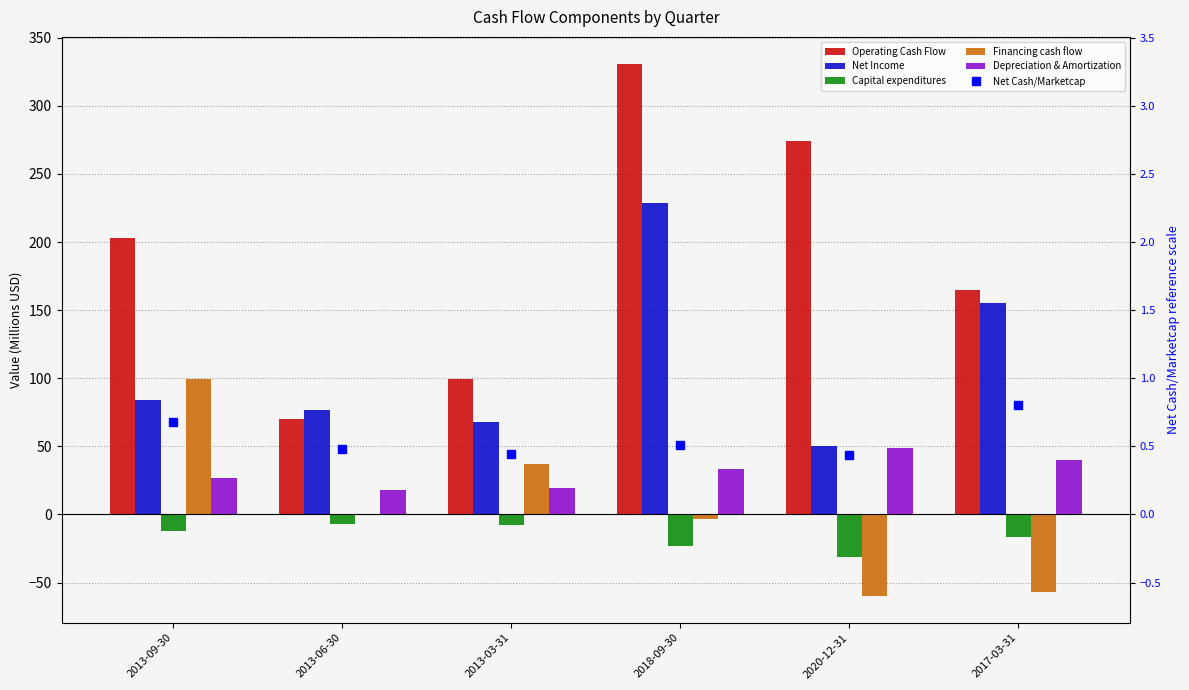

The value of Depreciation & Amortization at 2017-03-31 is 64.1. True or false?

False